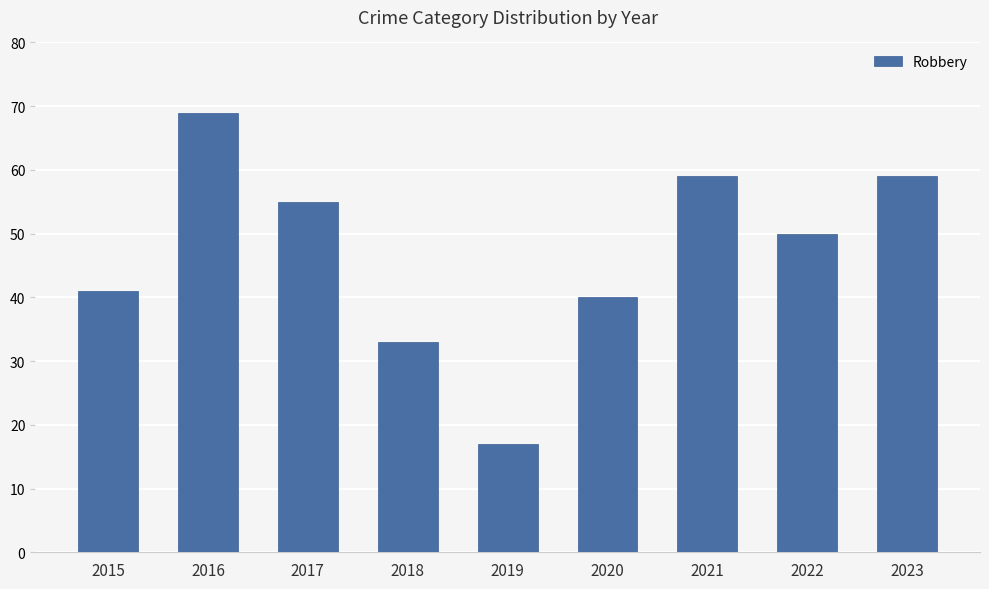

Is it true that the value at 2018 is 33?

True